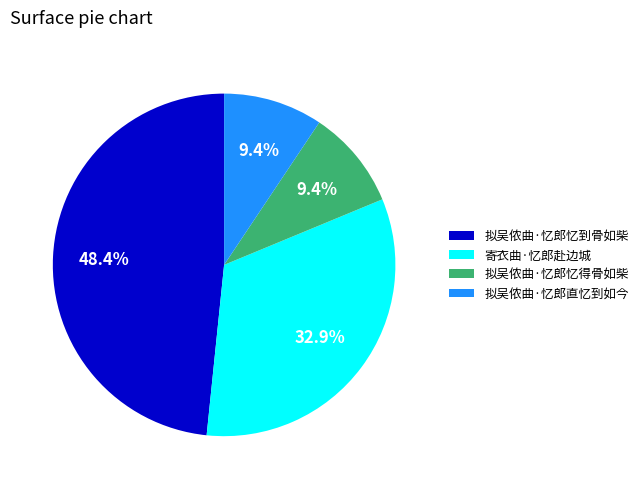

Which has a higher value, 拟吴侬曲·忆郎忆到骨如柴 or 拟吴侬曲·忆郎直忆到如今?

拟吴侬曲·忆郎忆到骨如柴